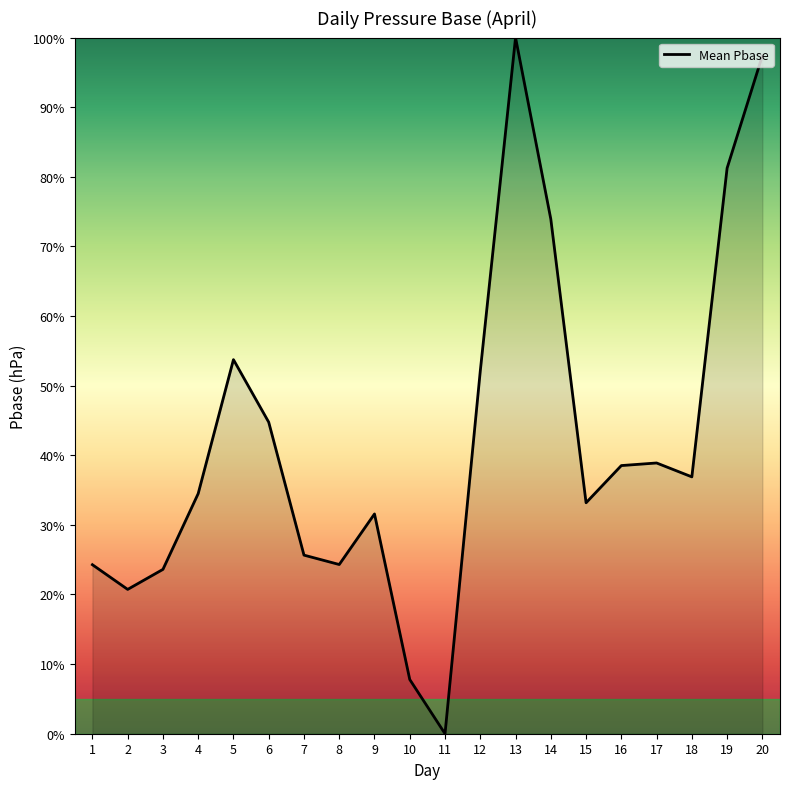

Is it true that the value at 19 is 32.2?

False